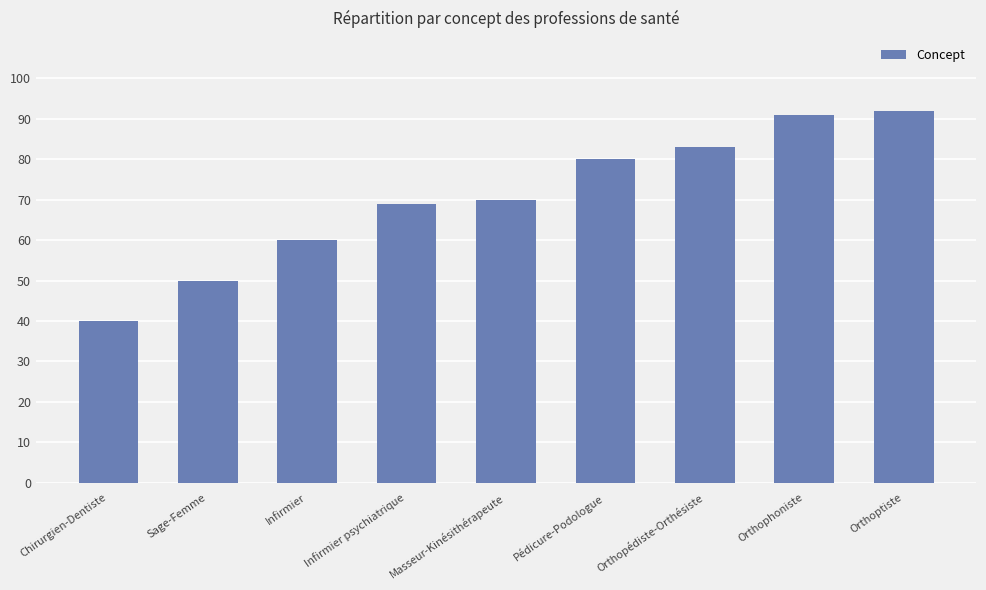

What is the label of the 2nd bar from the left?

Sage-Femme